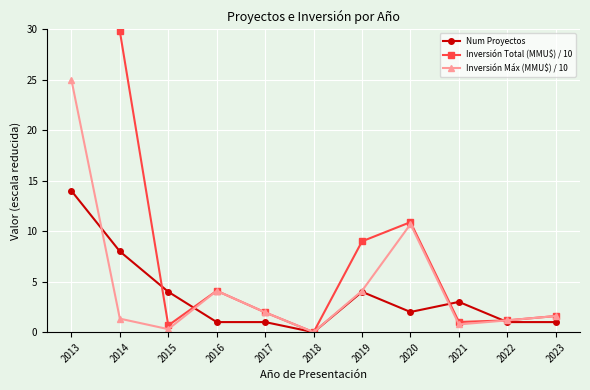

List the series in order of their peak value, lowest first.

Num Proyectos, Inversión Máx (MMU$) / 10, Inversión Total (MMU$) / 10